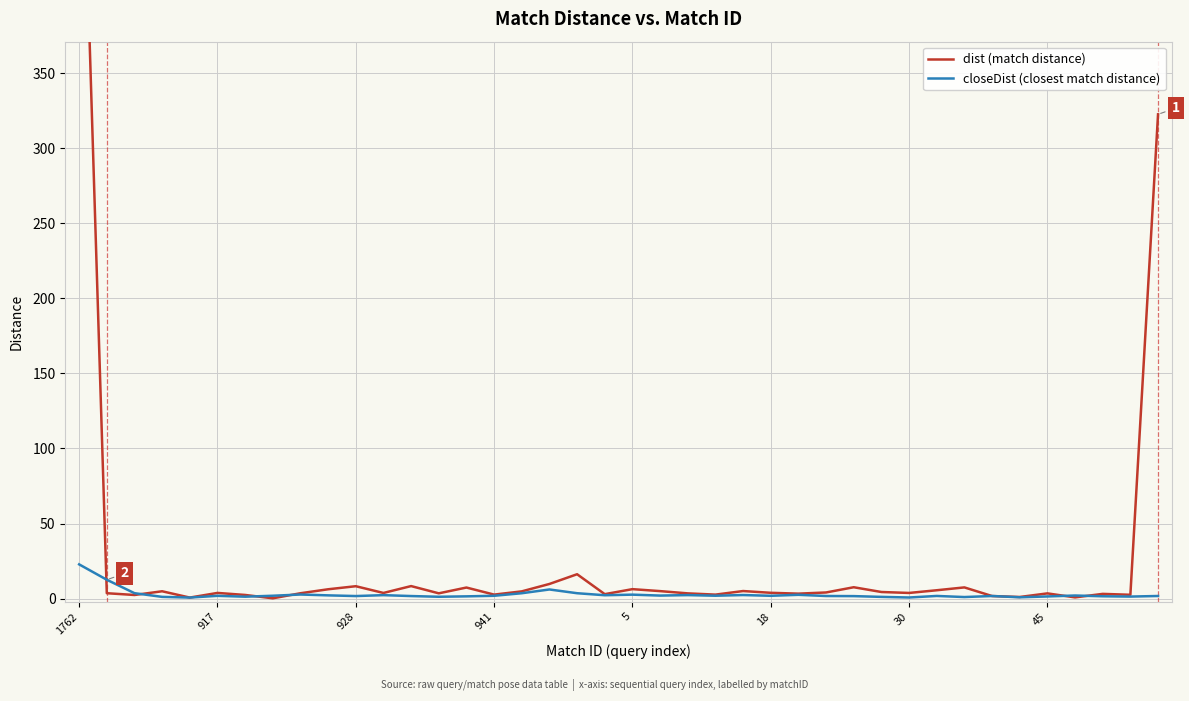

Which category has the highest value in the closeDist (closest match distance) series?

1762